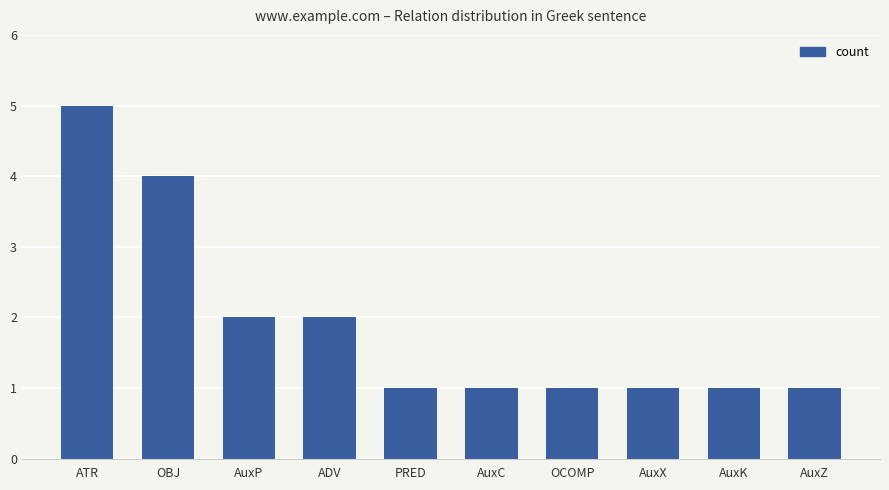

Which category has the highest value across all series?

ATR